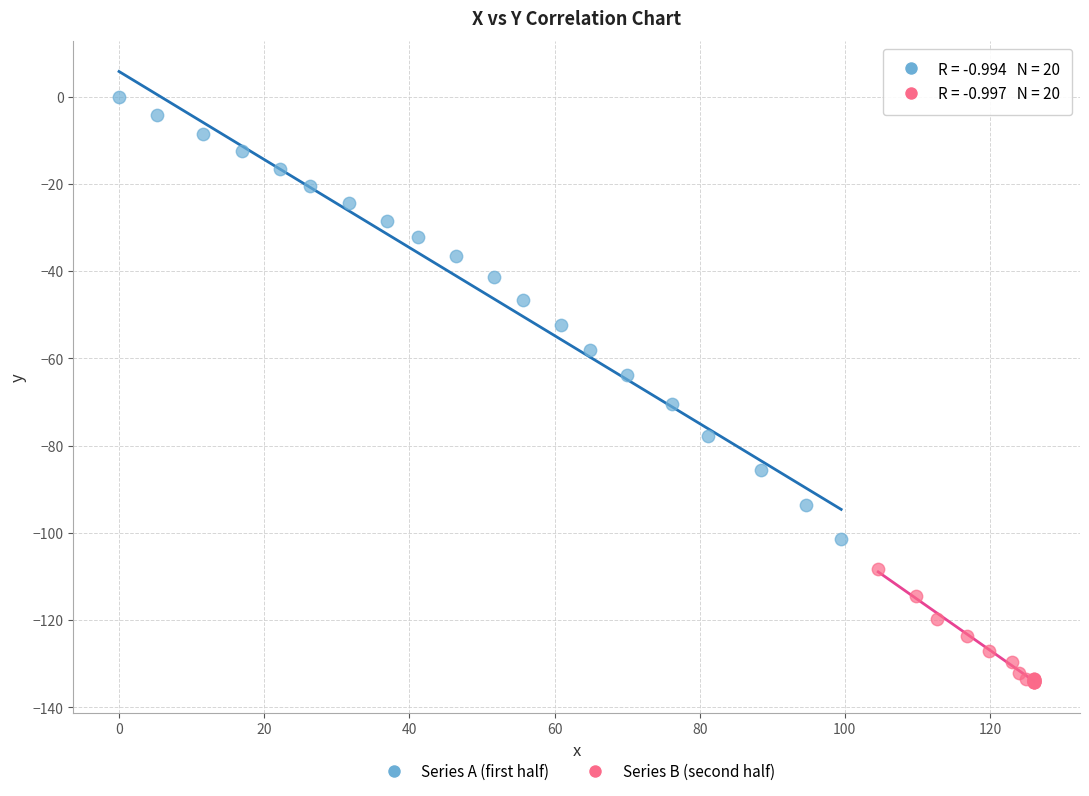

Which series has the largest Y range (max minus min)?

Series A (first half)